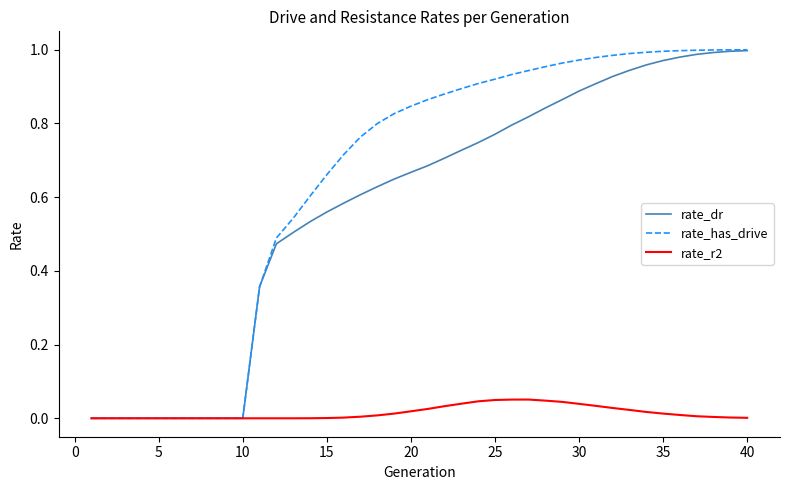

Which series has the largest total across all categories?

rate_has_drive